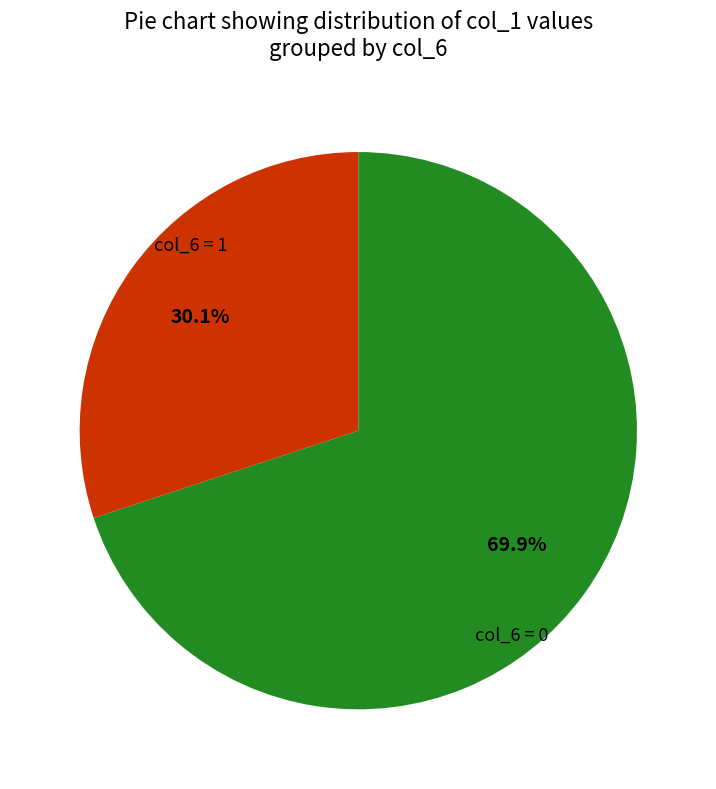

How many slices are in this pie chart?

2